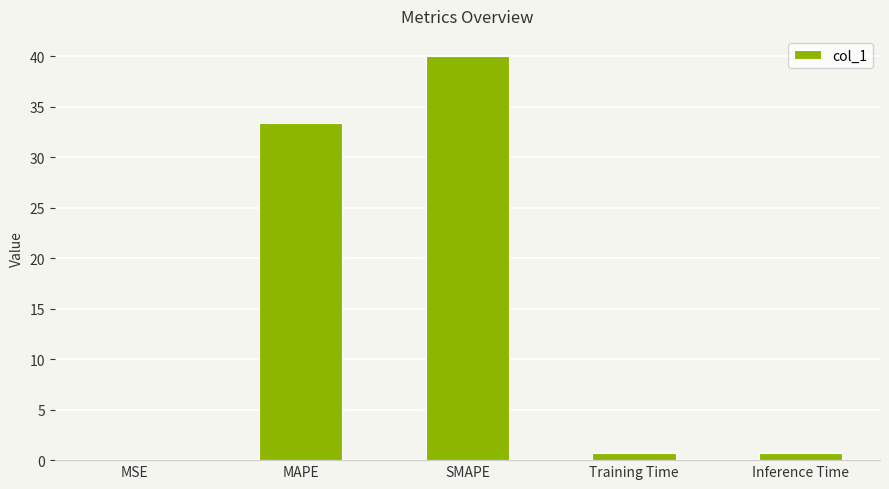

What is the sum of the values at MSE and Inference Time?

0.8